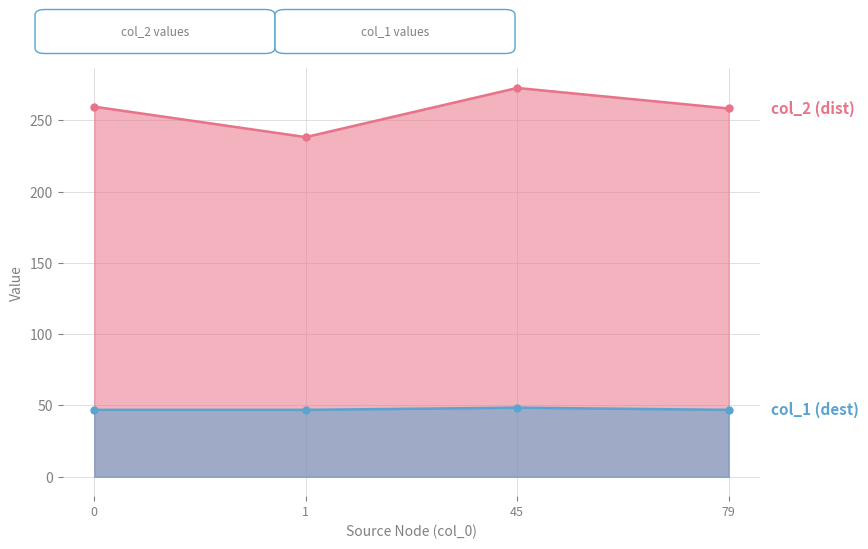

Reading right to left, extract all data points from this chart.

col_2 line: 258.4	272.8	238.3	259.7
col_1 line: 46.9	48.5	46.9	46.9